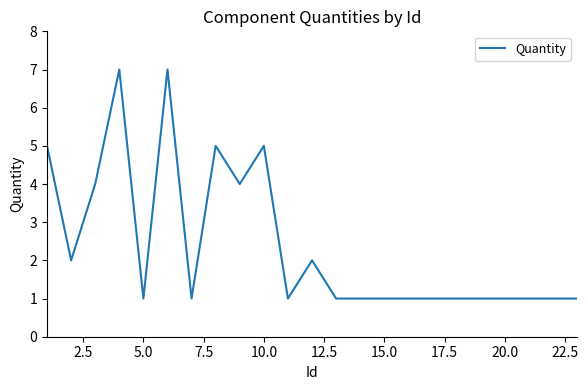

Reading left to right, transcribe all the data shown in this chart.

5	2	4	7	1	7	1	5	4	5	1	2	1	1	1	1	1	1	1	1	1	1	1